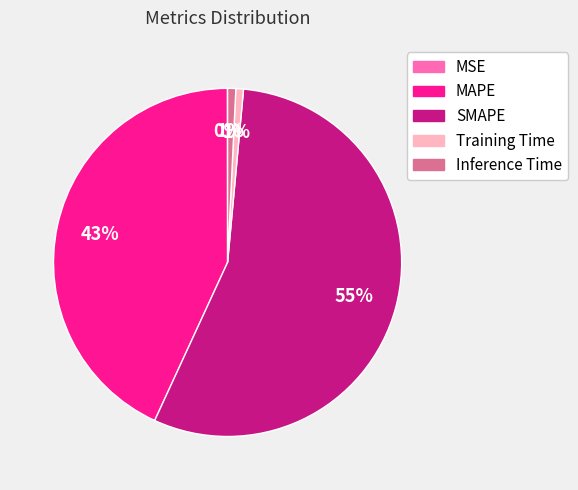

Between SMAPE and Training Time, which is larger?

SMAPE